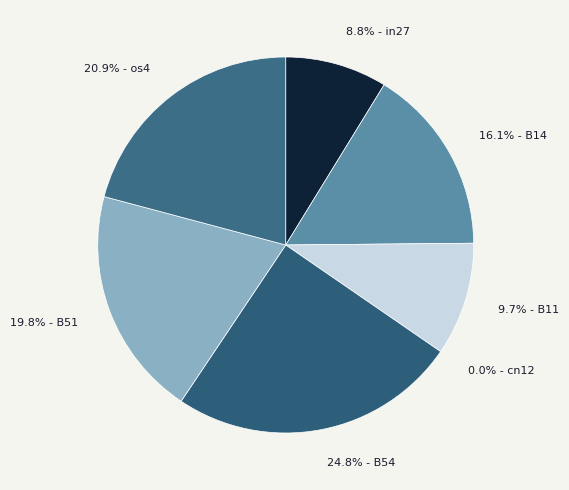

Count the number of slices in the pie.

7